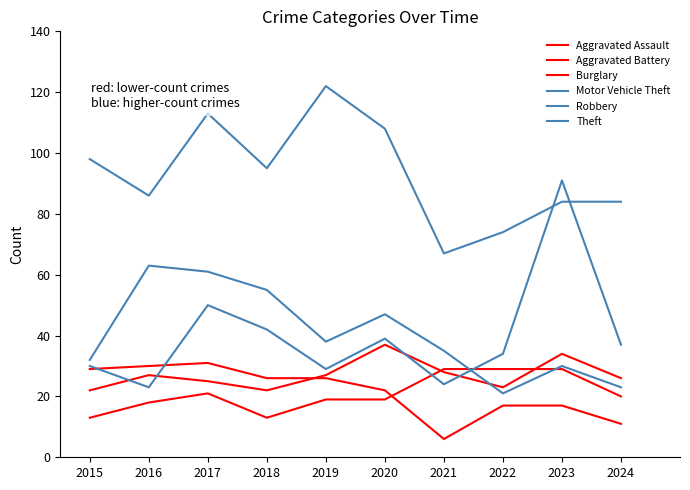

Reading left to right, what are all the values shown in this chart?

Aggravated Assault: 2015=13	2016=18	2017=21	2018=13	2019=19	2020=19	2021=29	2022=29	2023=29	2024=20
Aggravated Battery: 2015=22	2016=27	2017=25	2018=22	2019=27	2020=37	2021=28	2022=23	2023=34	2024=26
Burglary: 2015=29	2016=30	2017=31	2018=26	2019=26	2020=22	2021=6	2022=17	2023=17	2024=11
Motor Vehicle Theft: 2015=30	2016=23	2017=50	2018=42	2019=29	2020=39	2021=24	2022=34	2023=91	2024=37
Robbery: 2015=32	2016=63	2017=61	2018=55	2019=38	2020=47	2021=35	2022=21	2023=30	2024=23
Theft: 2015=98	2016=86	2017=113	2018=95	2019=122	2020=108	2021=67	2022=74	2023=84	2024=84